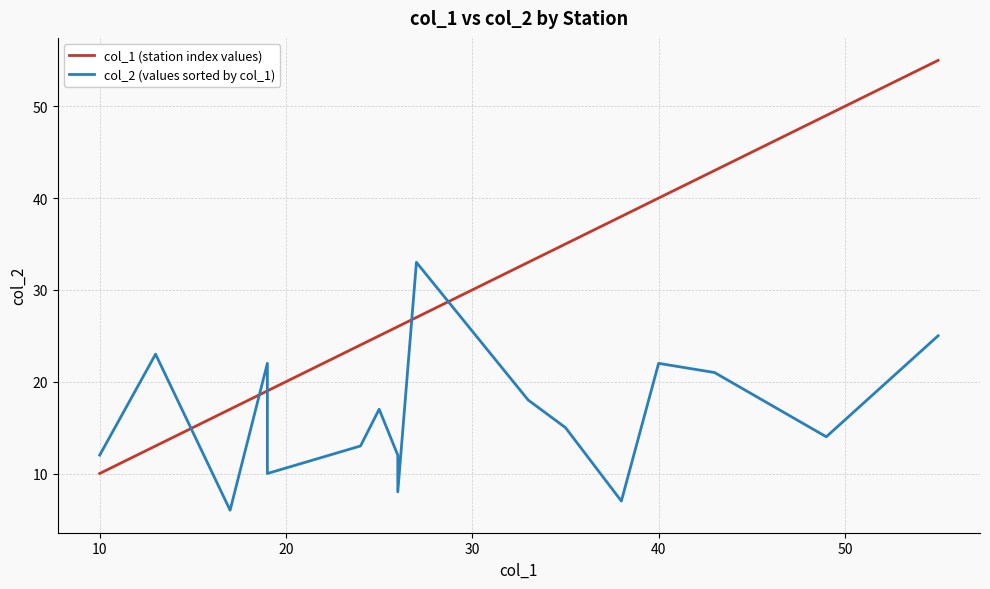

Does the chart display data point markers on the line(s)?

No